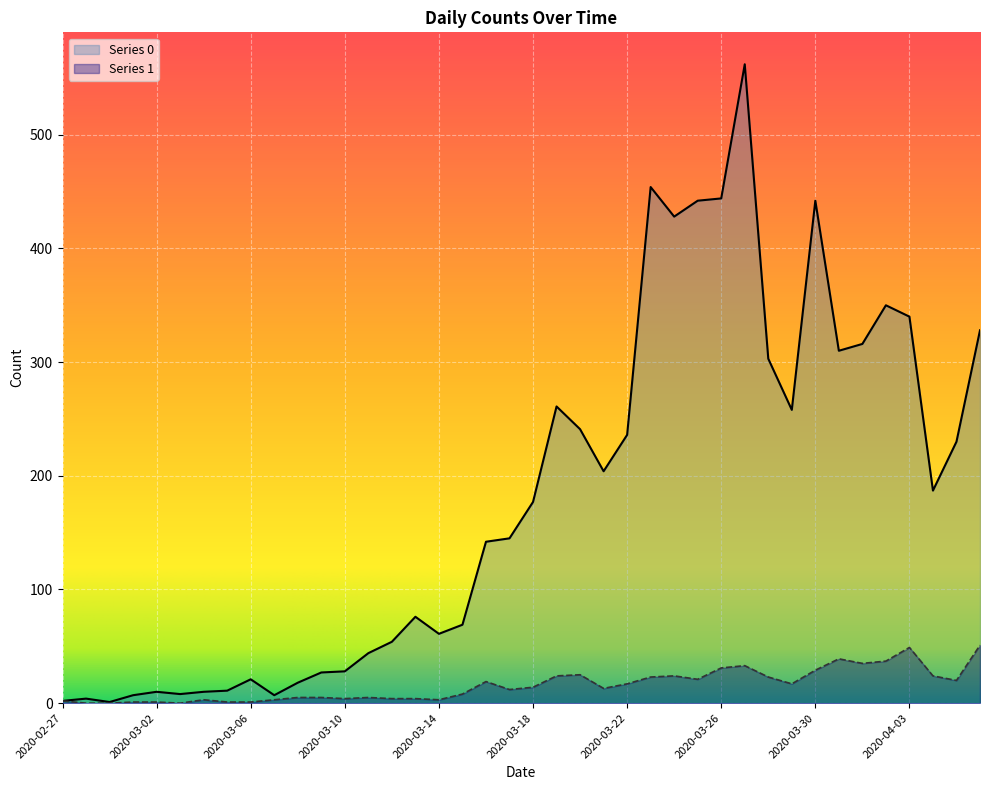

What is the total value across all series at 2020-03-04?

13